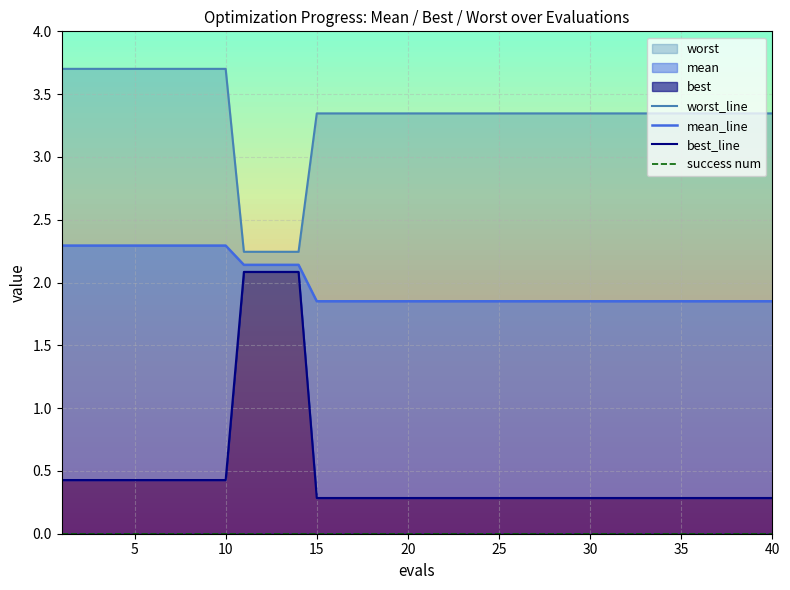

Which has a higher value, 39 or 31?

39